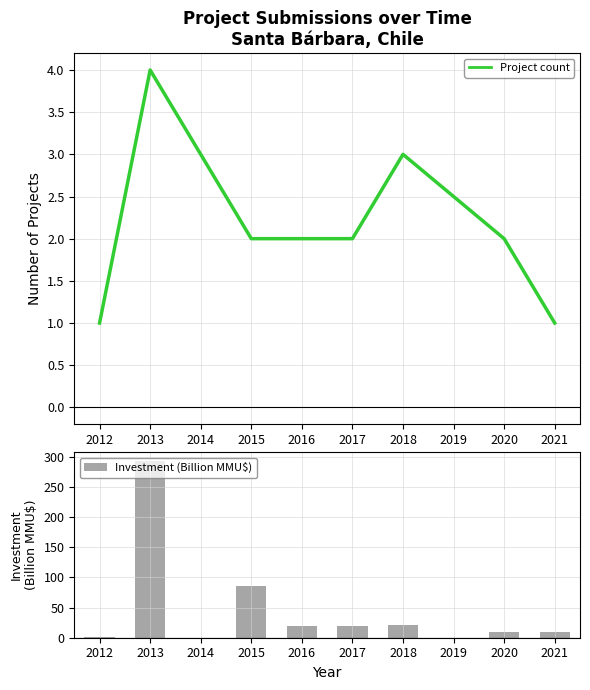

Reading left to right, list all the values displayed in this chart.

Project count: 1.0	4.0	2.0	2.0	2.0	3.0	2.0	1.0
Investment (Billion MMU$): 0.8	292.8	86.0	19.3	19.3	21.9	9.7	9.7